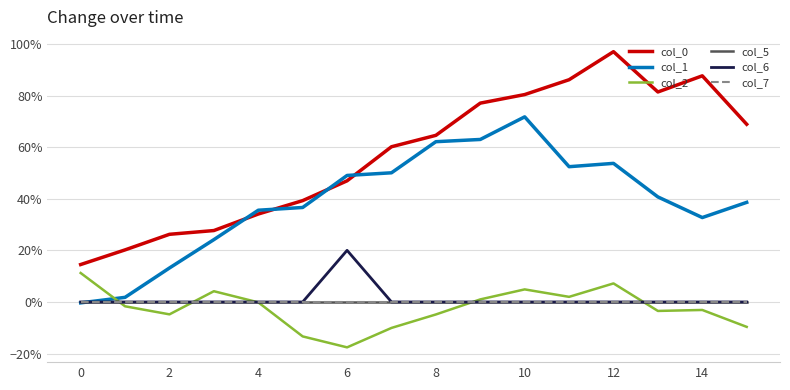

At which category is the sum across all series the highest?

12